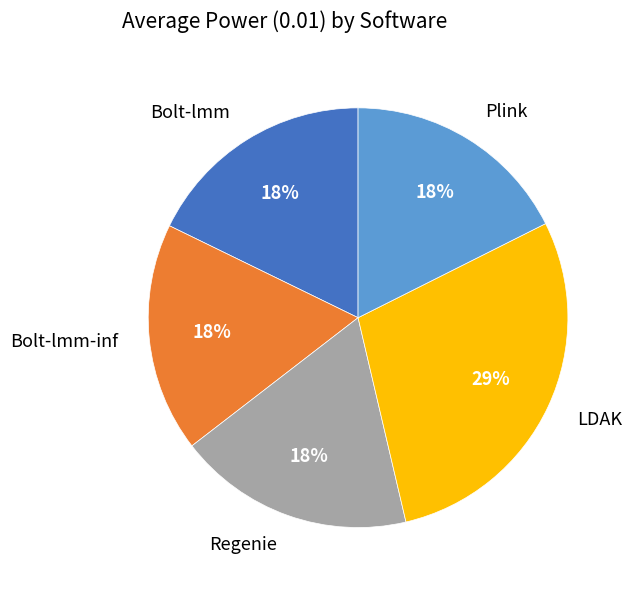

To the nearest percent, what portion does LDAK represent?

29%